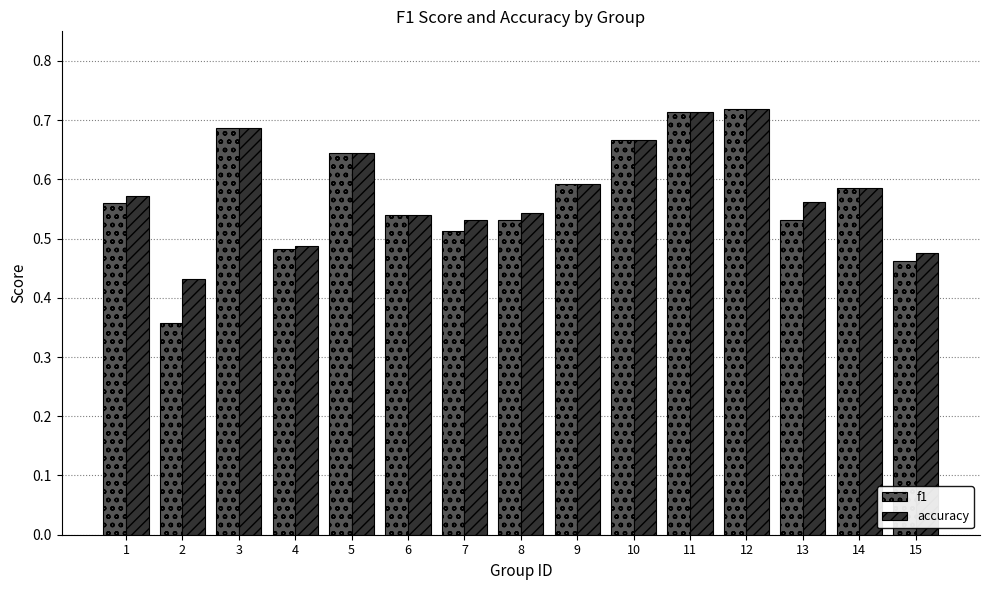

True or false: f1 has a value of 0.5 at 11.

False